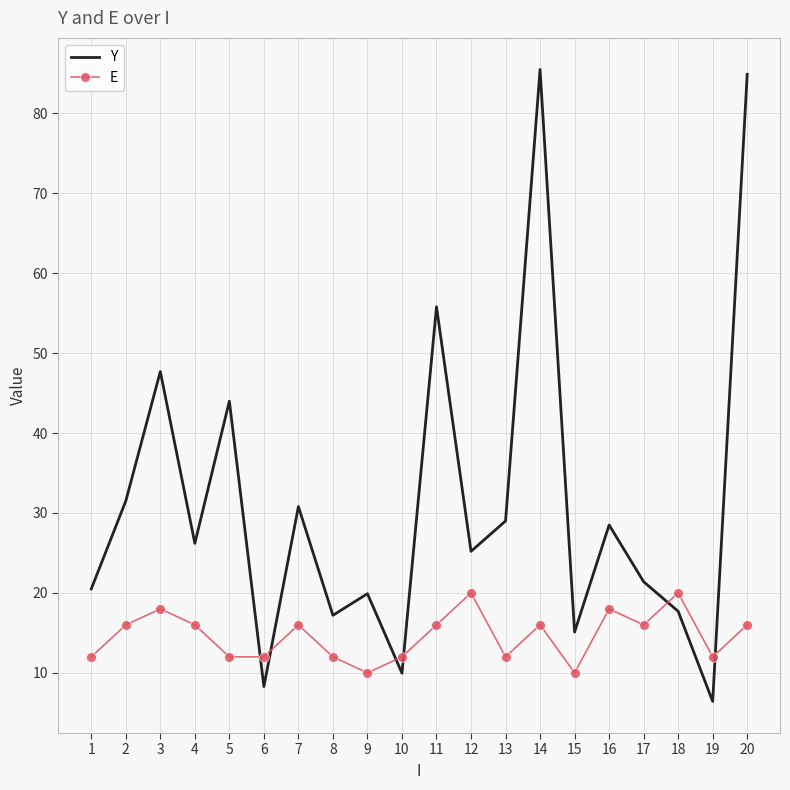

The Y series shows 30.8 at 7. True or false?

True